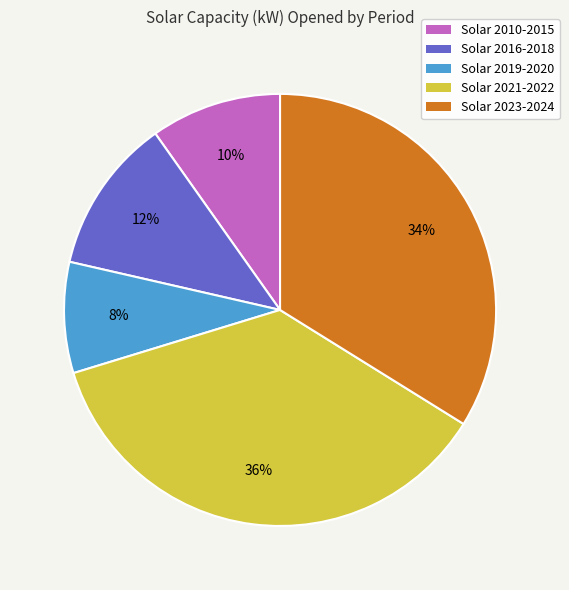

Is there any slice that represents more than half of the pie?

No